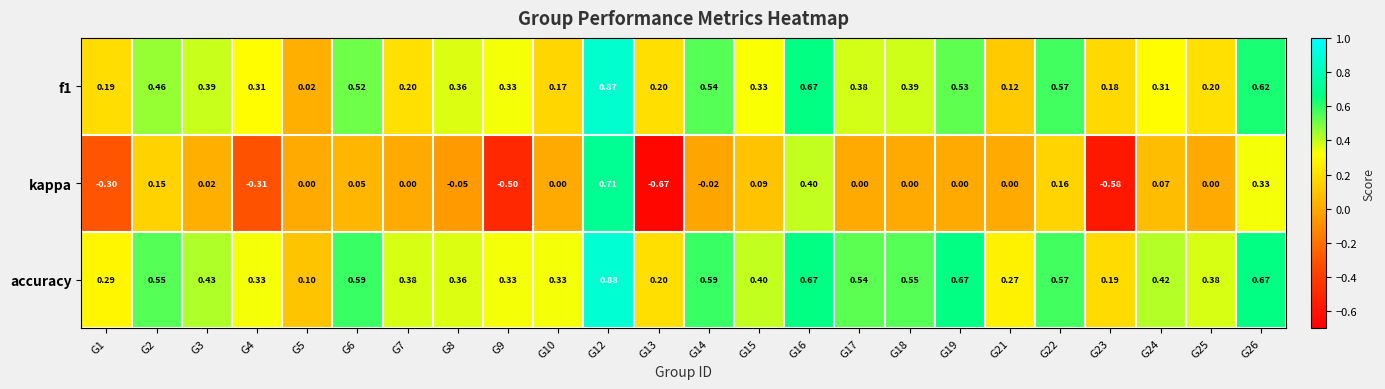

Which series has the largest total across all categories?

accuracy